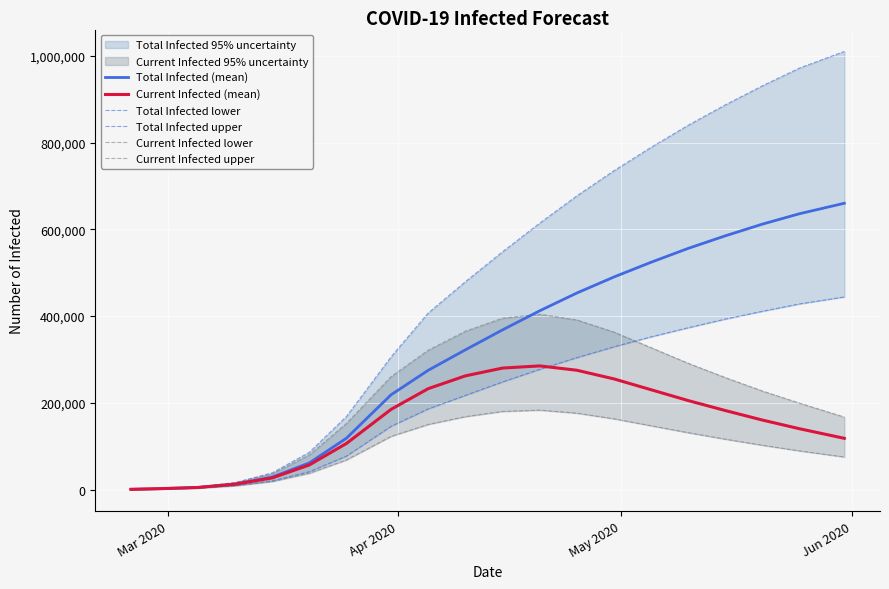

How many intersections are there between Current Infected (mean) and Total Infected lower?

1